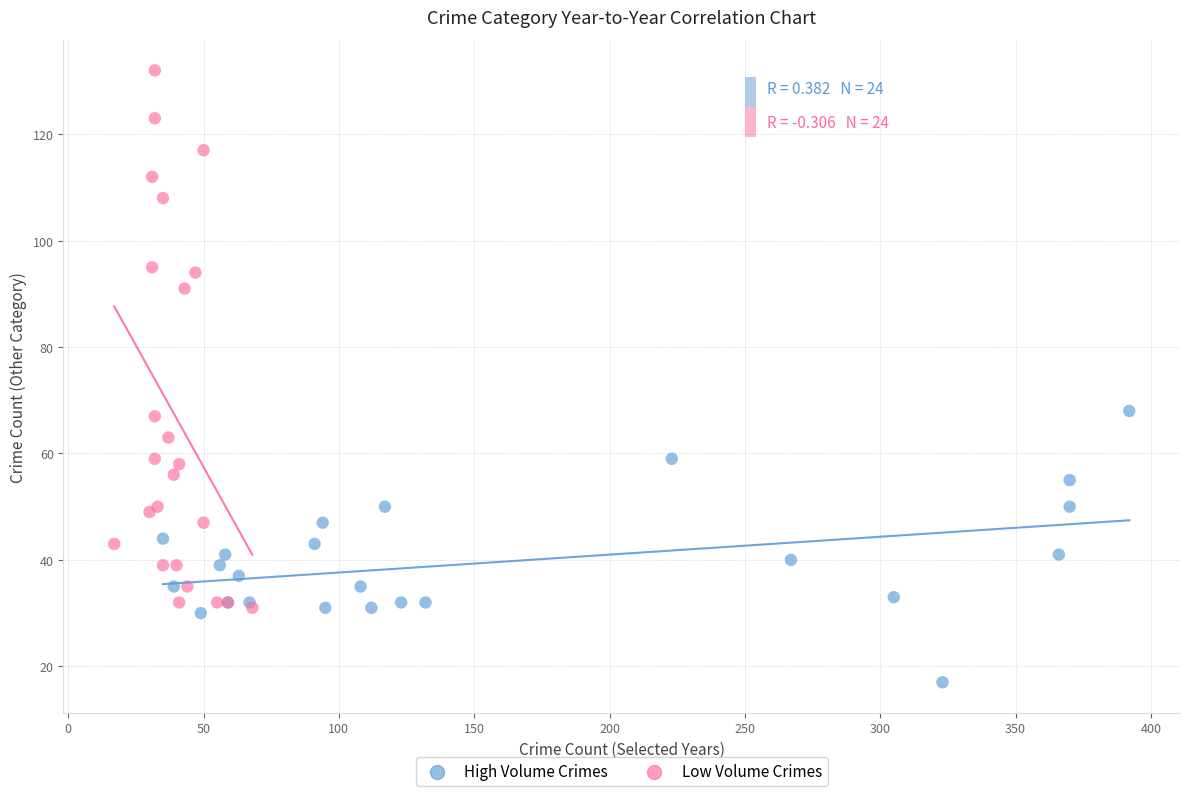

Which series contains the lowest Y value?

High Volume Crimes